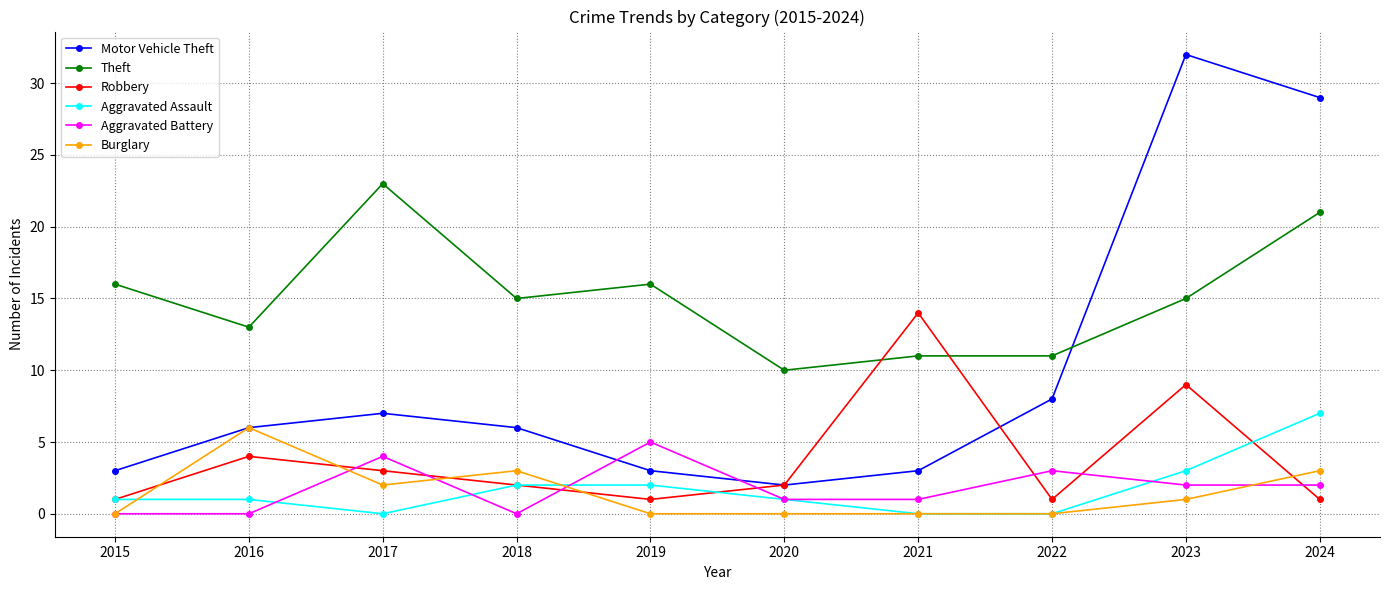

Which series has the largest range (max minus min)?

Motor Vehicle Theft